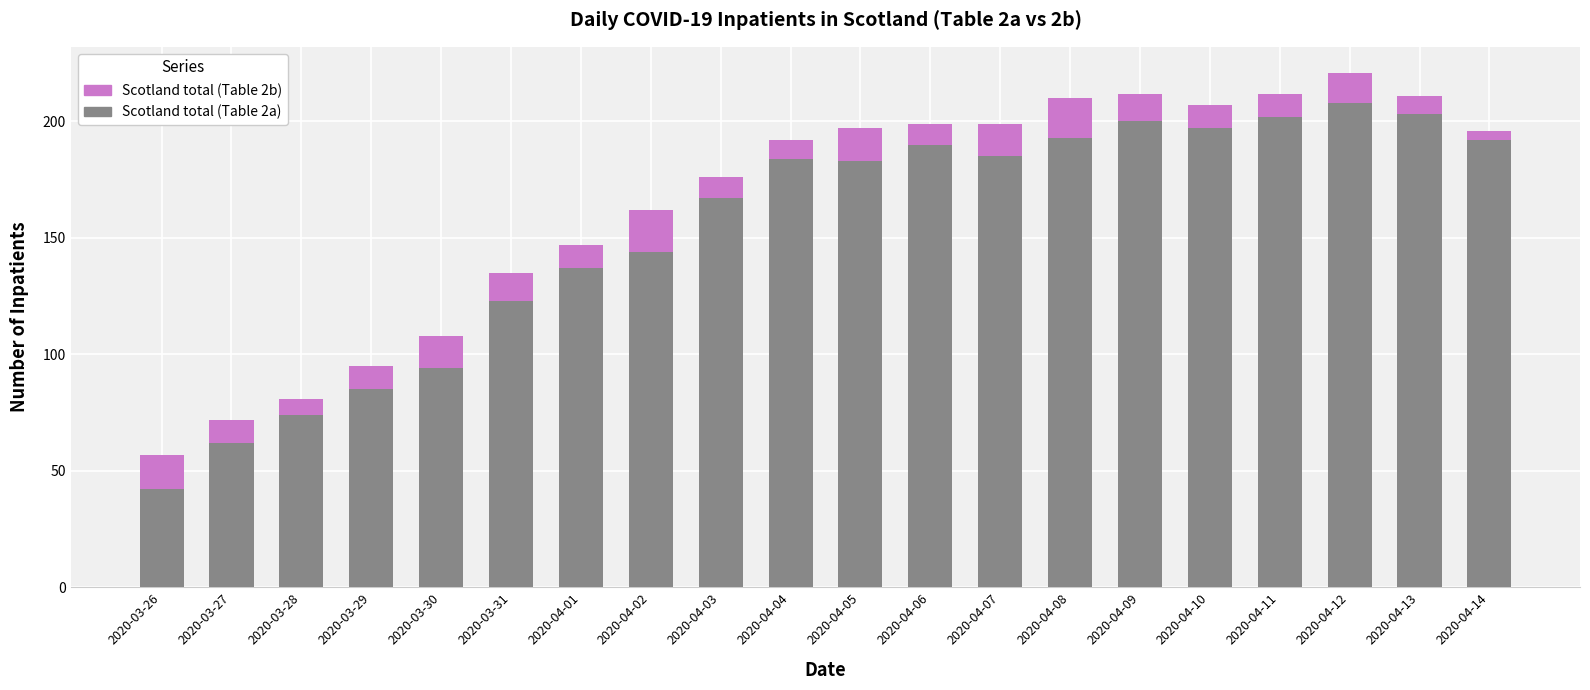

What is the total value across all series at 2020-04-11?

212